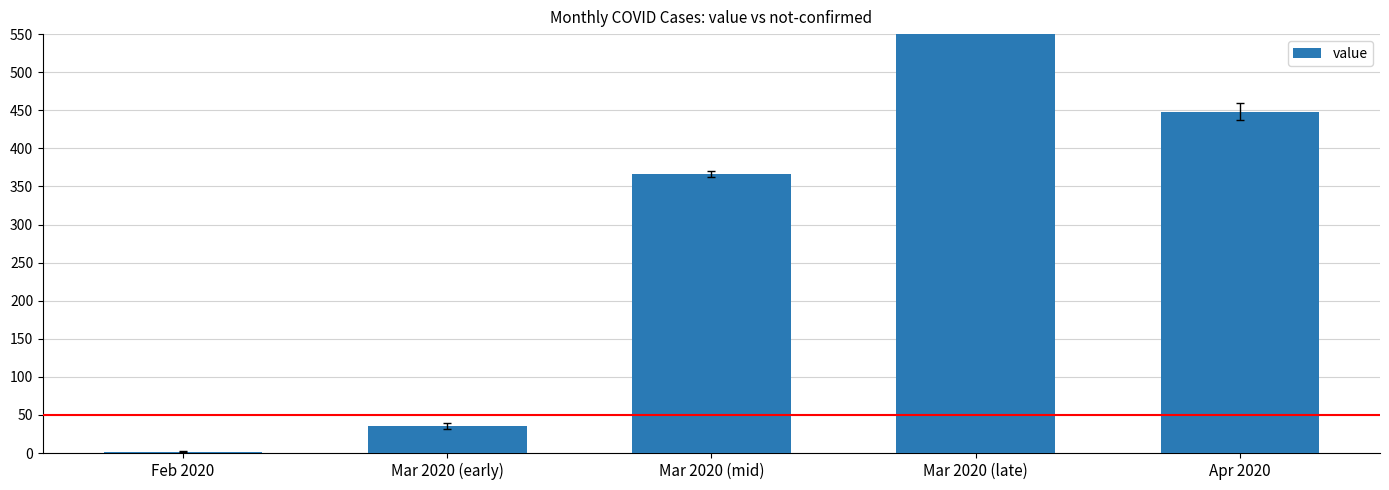

The chart shows a value of 680 at Mar 2020 (late). True or false?

False